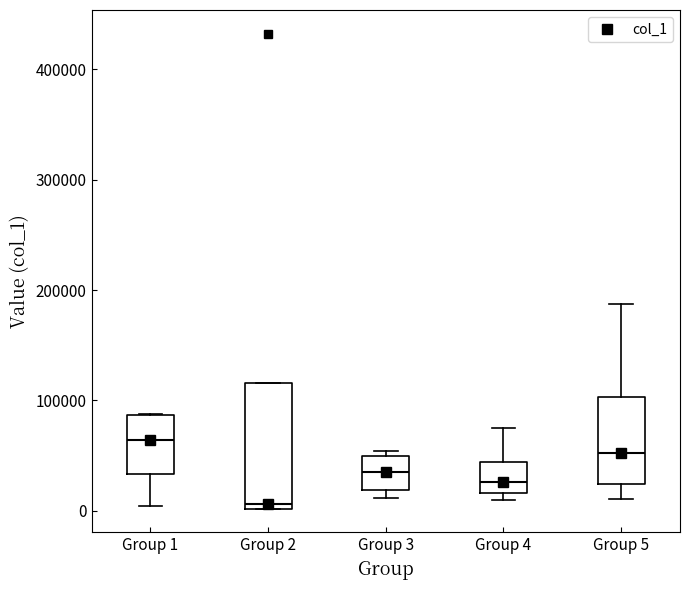

Where is the lower edge of the box for Group 2 on the y-axis? The values are not printed on the chart, so give them approximately, as read against the axis.

0